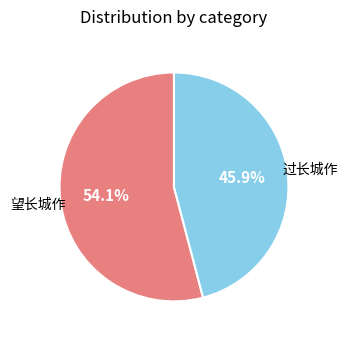

What percentage do 过长城作 and 望长城作 together represent?

100.0%